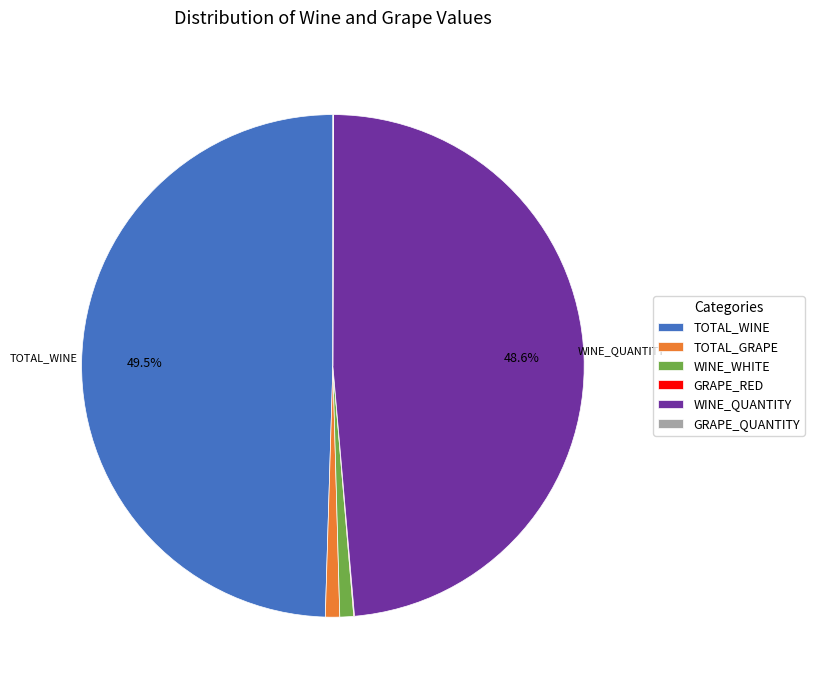

Is WINE_QUANTITY the majority of the pie?

No